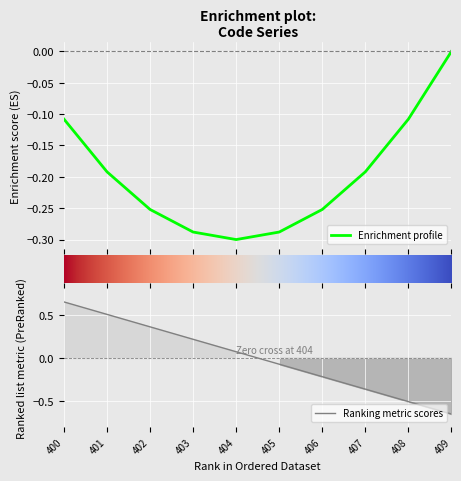

Where does the Ranking metric scores series first go above 0?

400